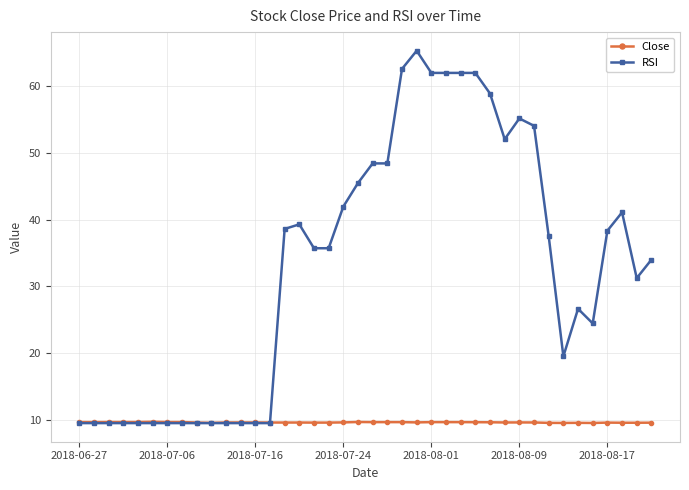

Which series has the largest range (max minus min)?

RSI